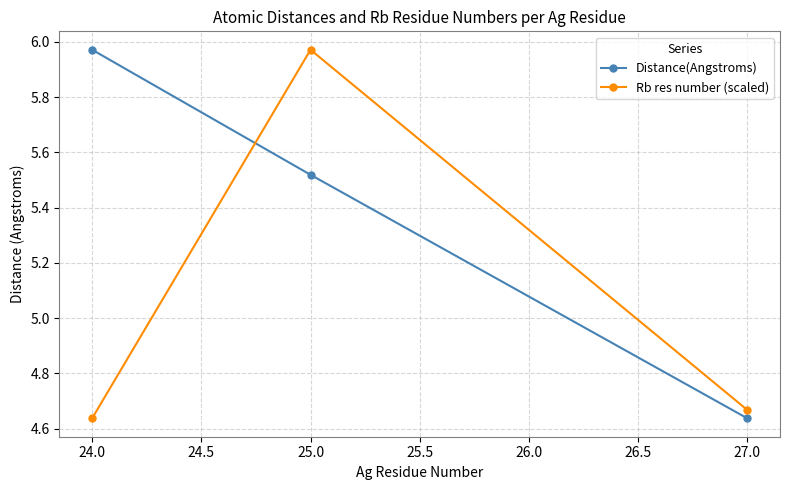

What is the label of the 2nd point from the right?

25.0